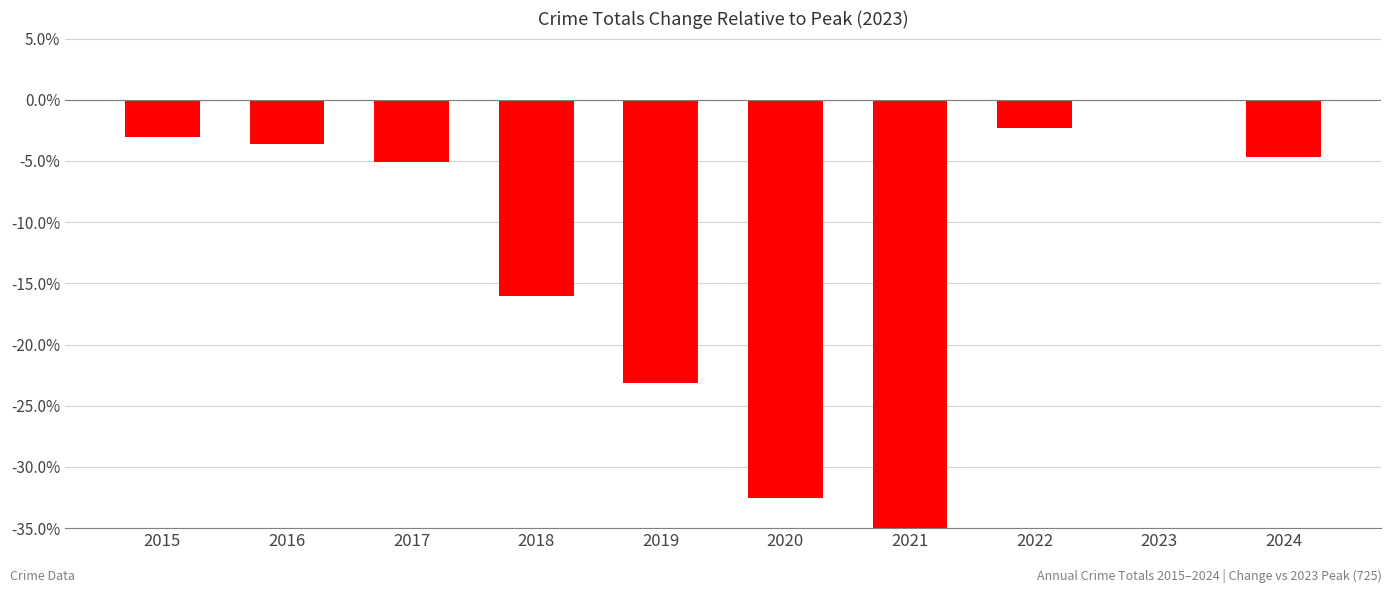

What is the change in value from 2020 to 2021?

-2.5